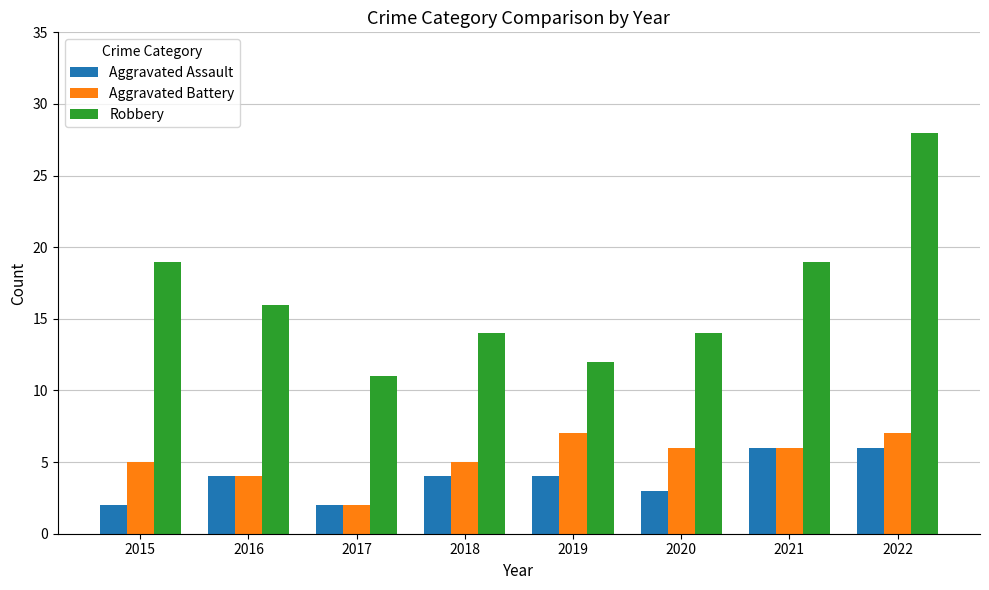

List the series in order of their peak value, highest first.

Robbery, Aggravated Battery, Aggravated Assault